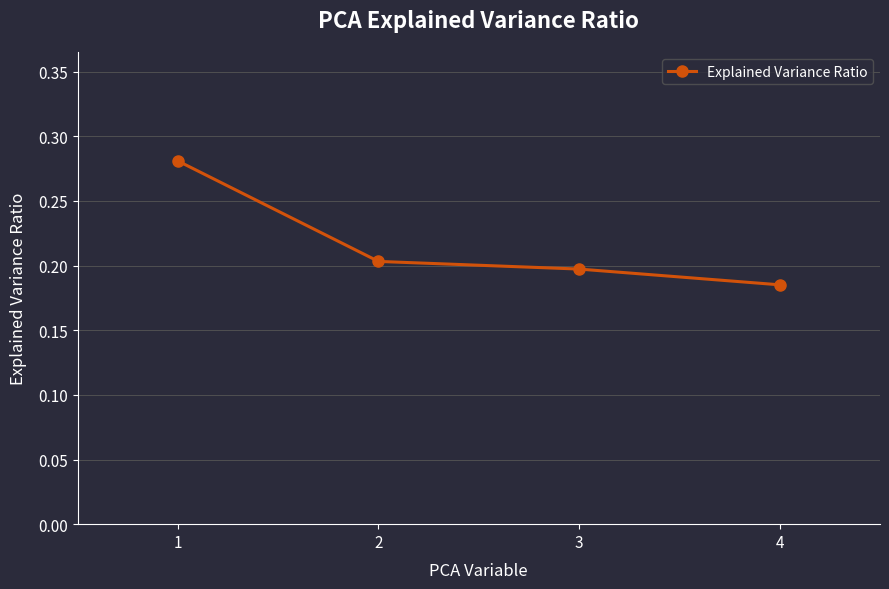

Count the values in the range 0 to 1.

4